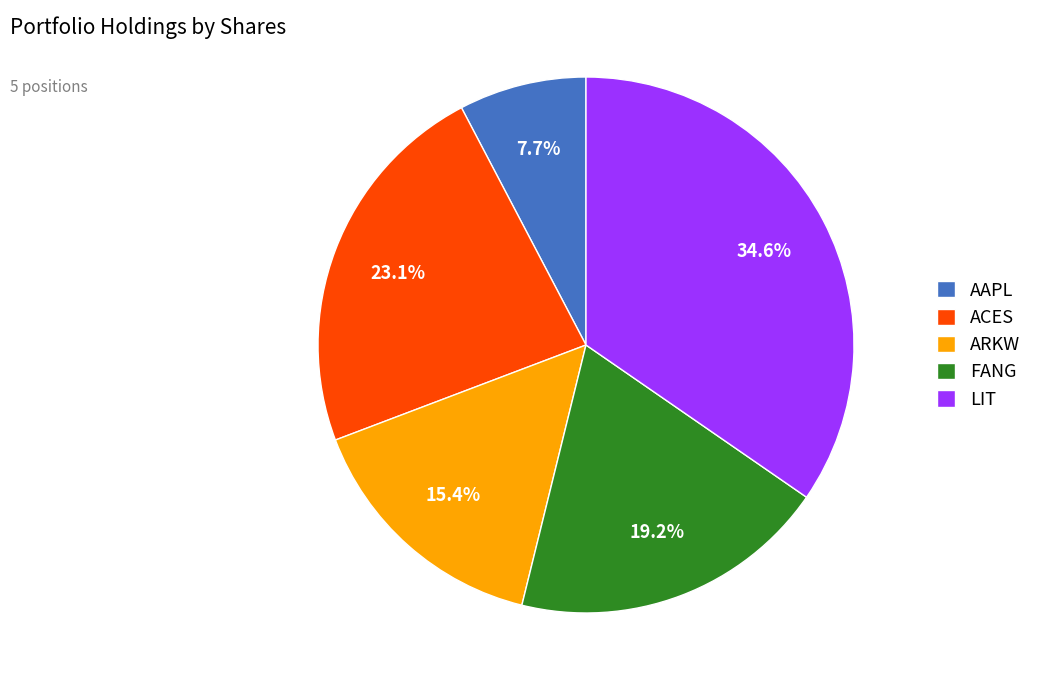

Approximately how many times larger is the value at ACES compared to AAPL?

3.0